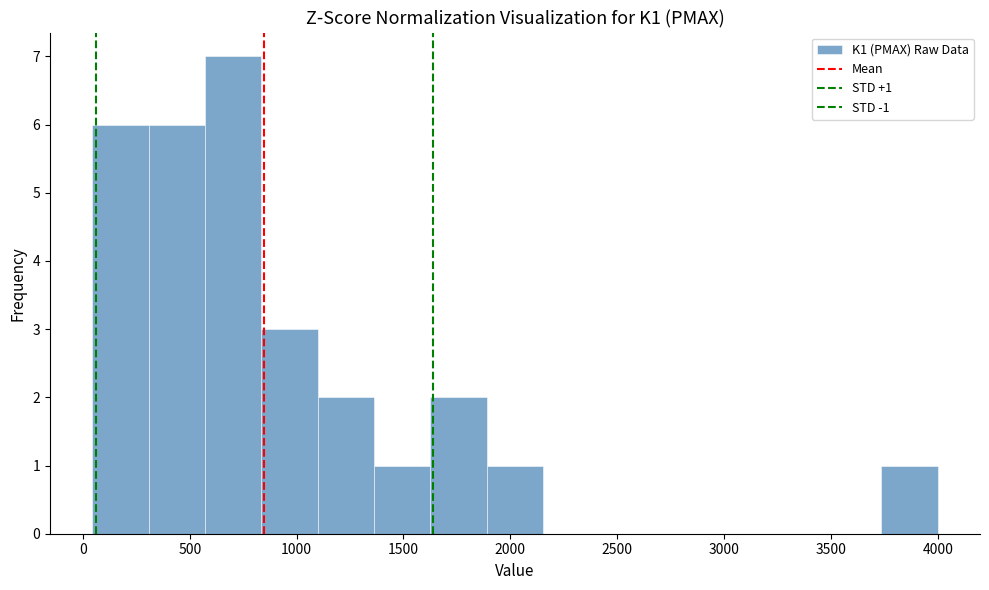

Over which range of the x-axis is the bar tallest?

550 to 850